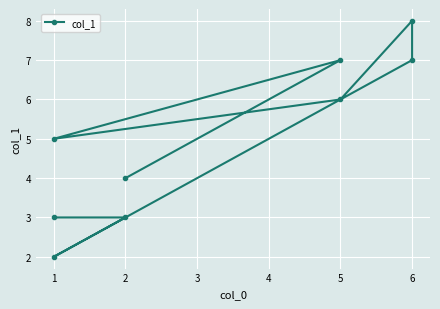

How many lines are shown in the chart?

1